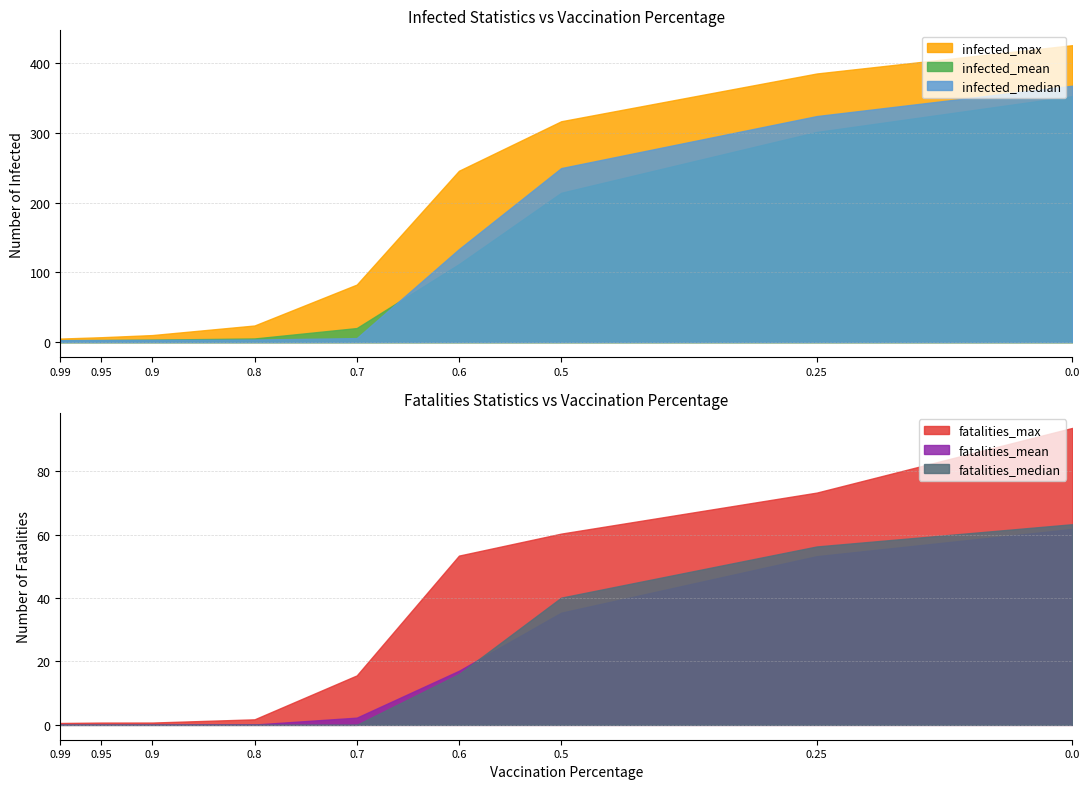

How many data points in infected_median are above 5?

5